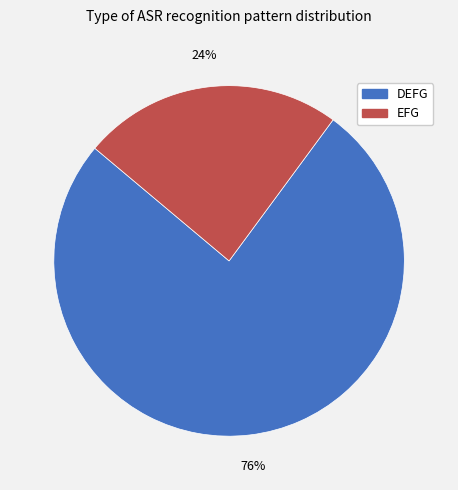

Which category has the biggest portion of the pie?

DEFG